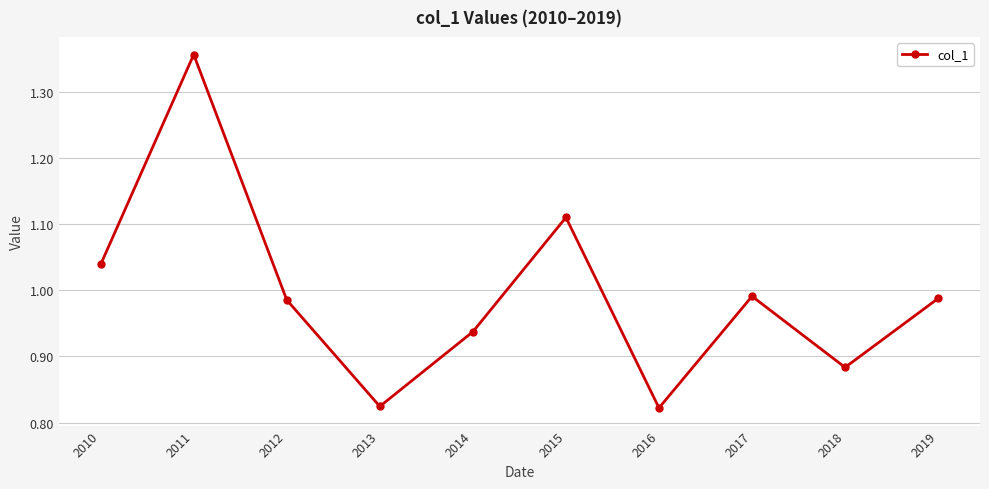

Where is the first local minimum?

2013